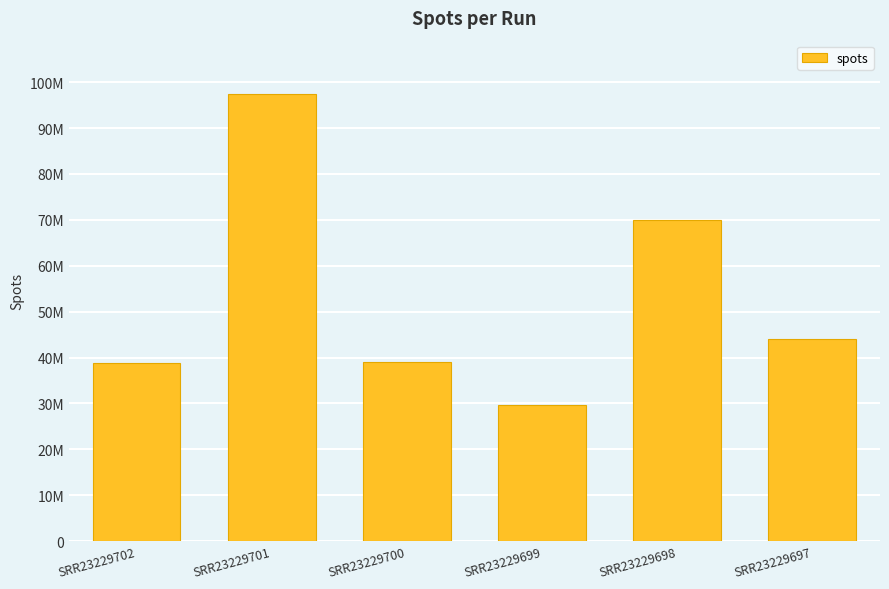

Are the bars horizontal?

No